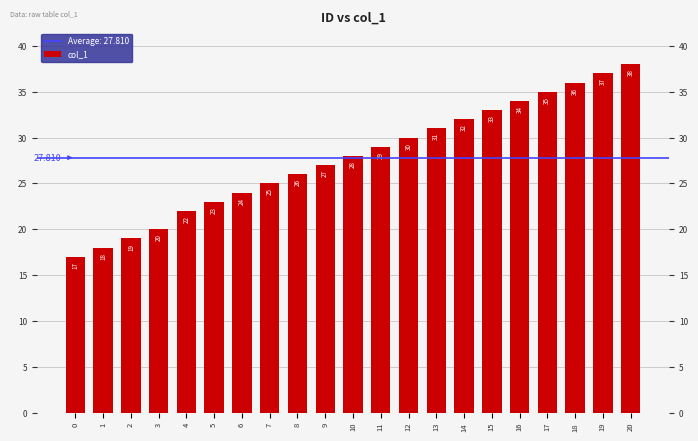

What is the ratio of the value at 11 to the value at 19?

0.8